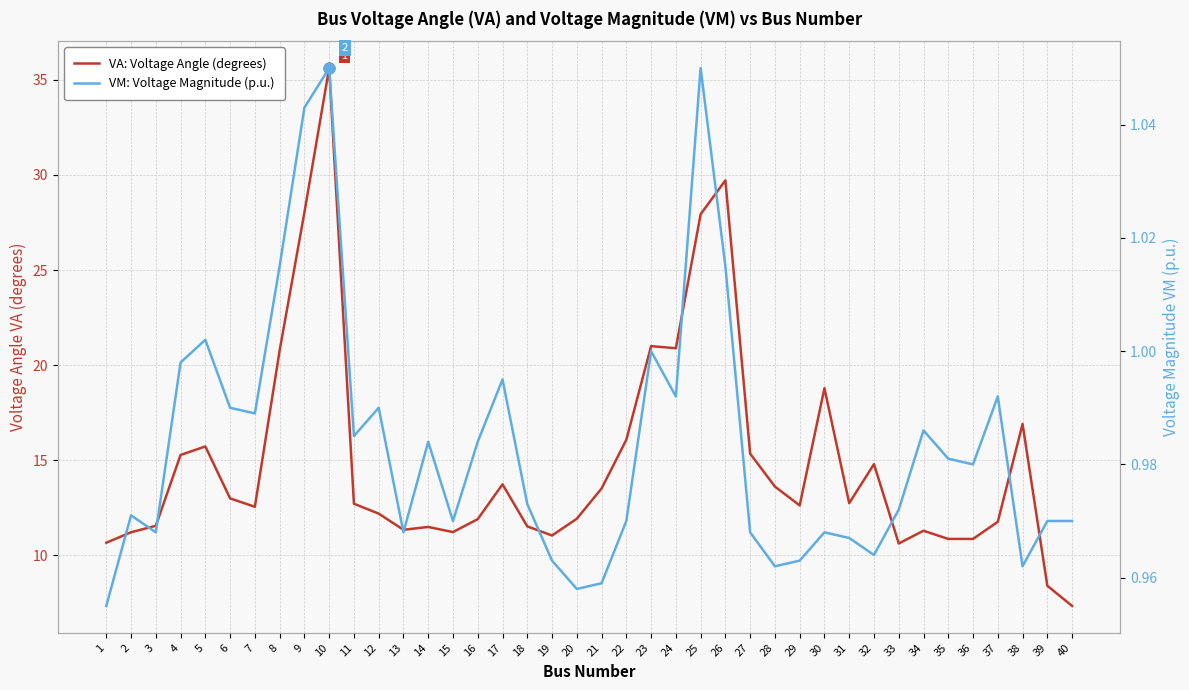

Which series reaches the minimum Y coordinate?

VM: Voltage Magnitude (p.u.)